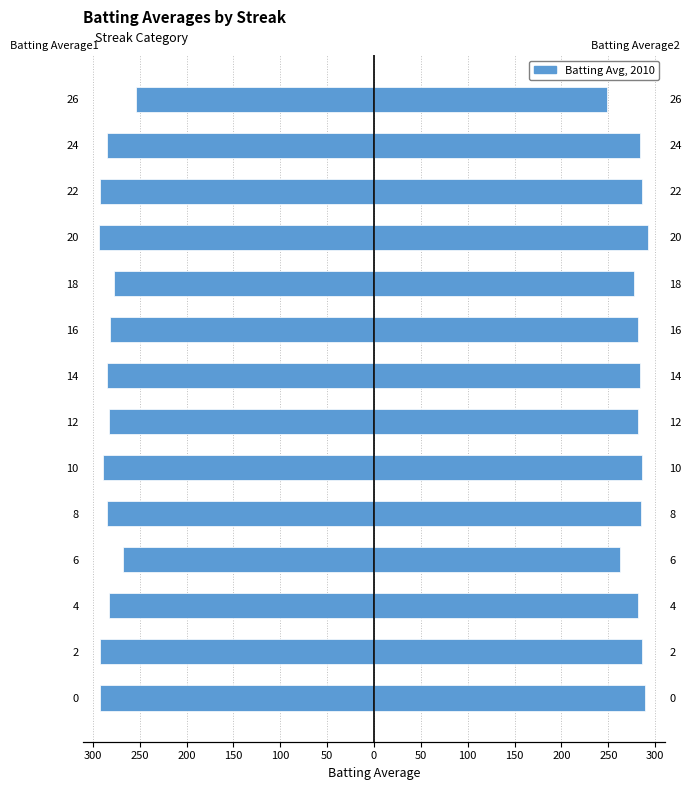

At how many categories does at least one series exceed -133?

14